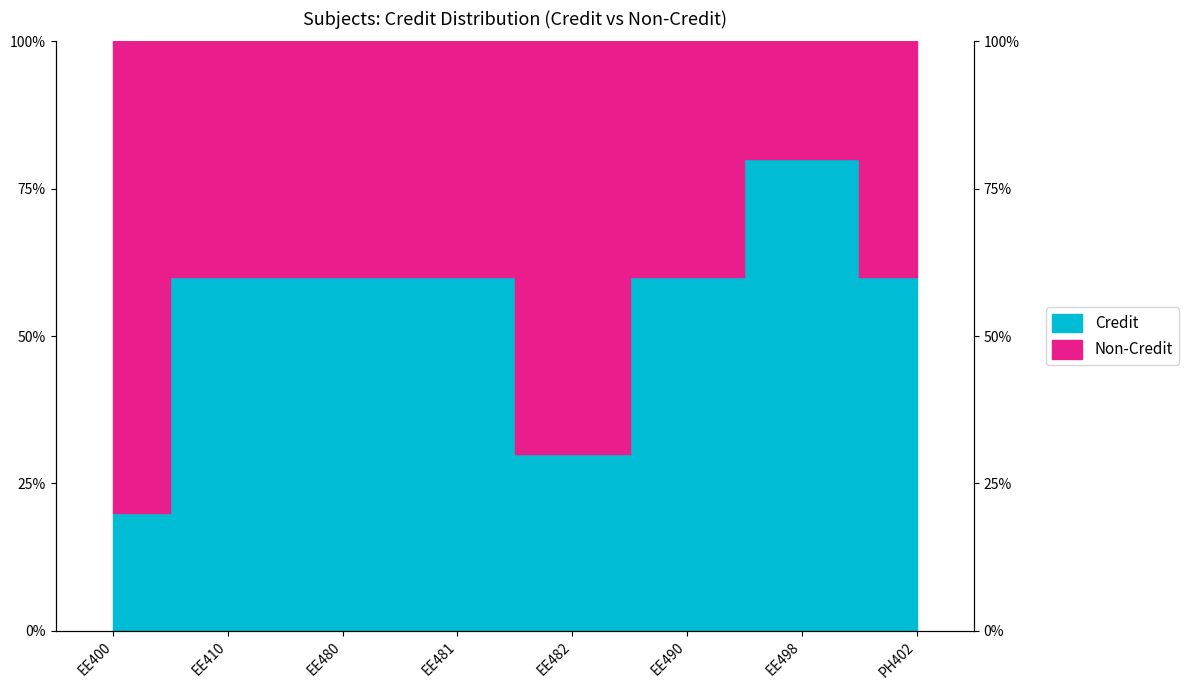

How many lines are shown in the chart?

1